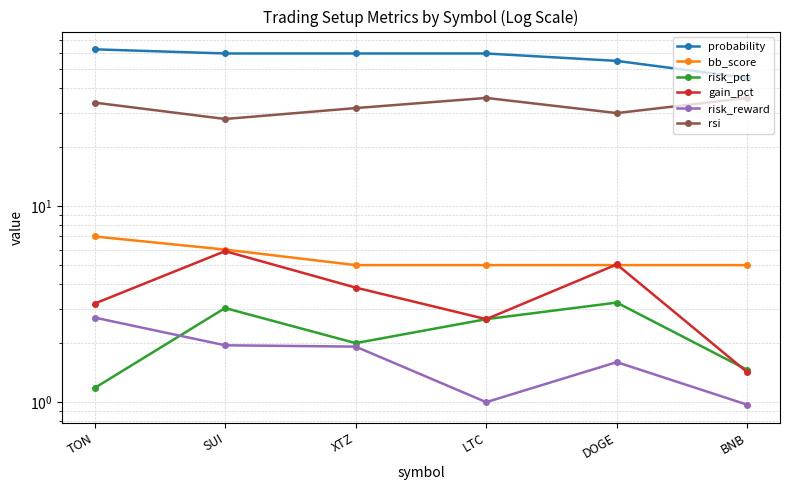

What is the difference between the bb_score values at XTZ and TON?

2.0